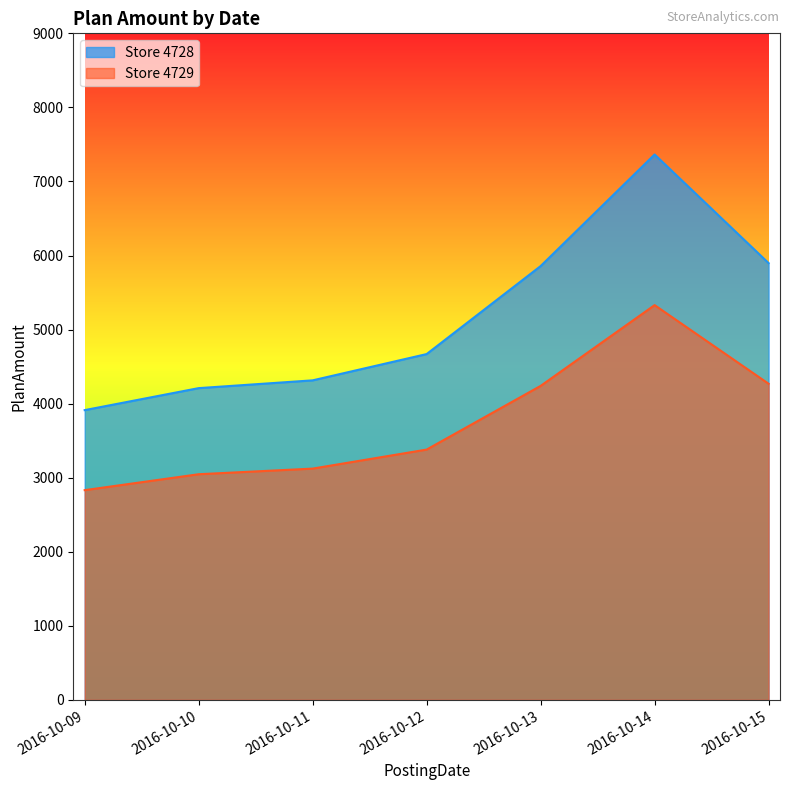

True or false: Store 4729 and Store 4728 intersect in this chart.

False